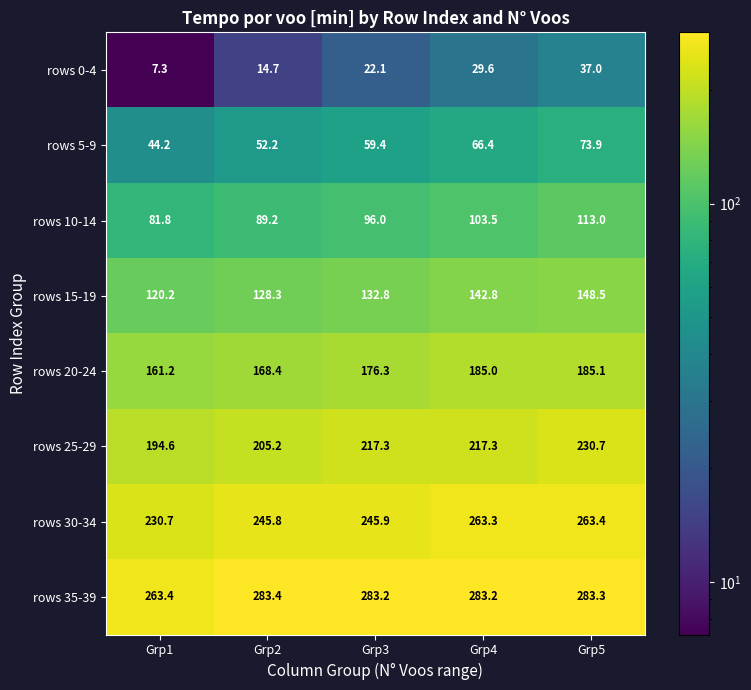

What is the difference between the rows 20-24 values at Grp3 and Grp1?

15.1